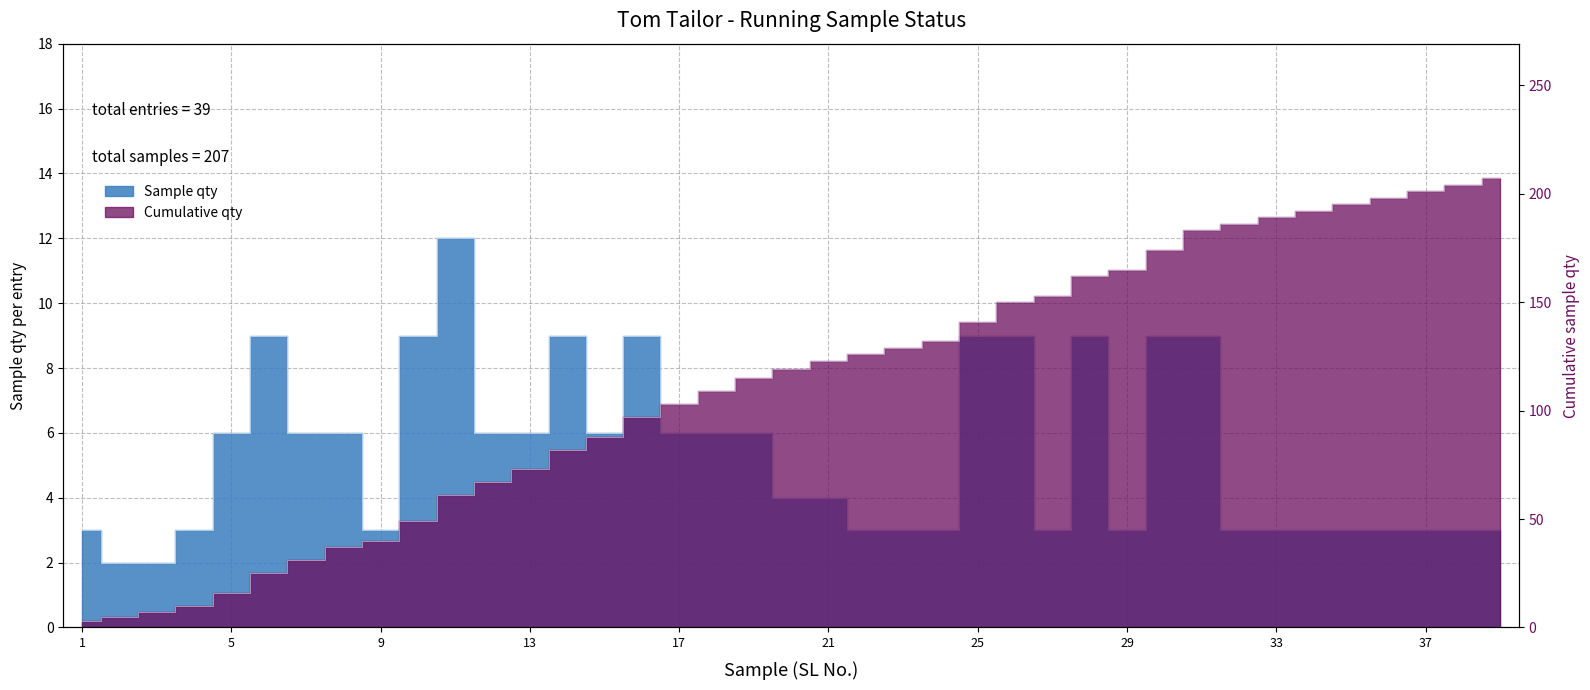

Reading left to right, list all the values displayed in this chart.

Sample qty: 1=3	2=2	3=2	4=3	5=6	6=9	7=6	8=6	9=3	10=9	11=12	12=6	13=6	14=9	15=6	16=9	17=6	18=6	19=6	20=4	21=4	22=3	23=3	24=3	25=9	26=9	27=3	28=9	29=3	30=9	31=9	32=3	33=3	34=3	35=3	36=3	37=3	38=3	39=3
Cumulative qty: 1=3	2=5	3=7	4=10	5=16	6=25	7=31	8=37	9=40	10=49	11=61	12=67	13=73	14=82	15=88	16=97	17=103	18=109	19=115	20=119	21=123	22=126	23=129	24=132	25=141	26=150	27=153	28=162	29=165	30=174	31=183	32=186	33=189	34=192	35=195	36=198	37=201	38=204	39=207